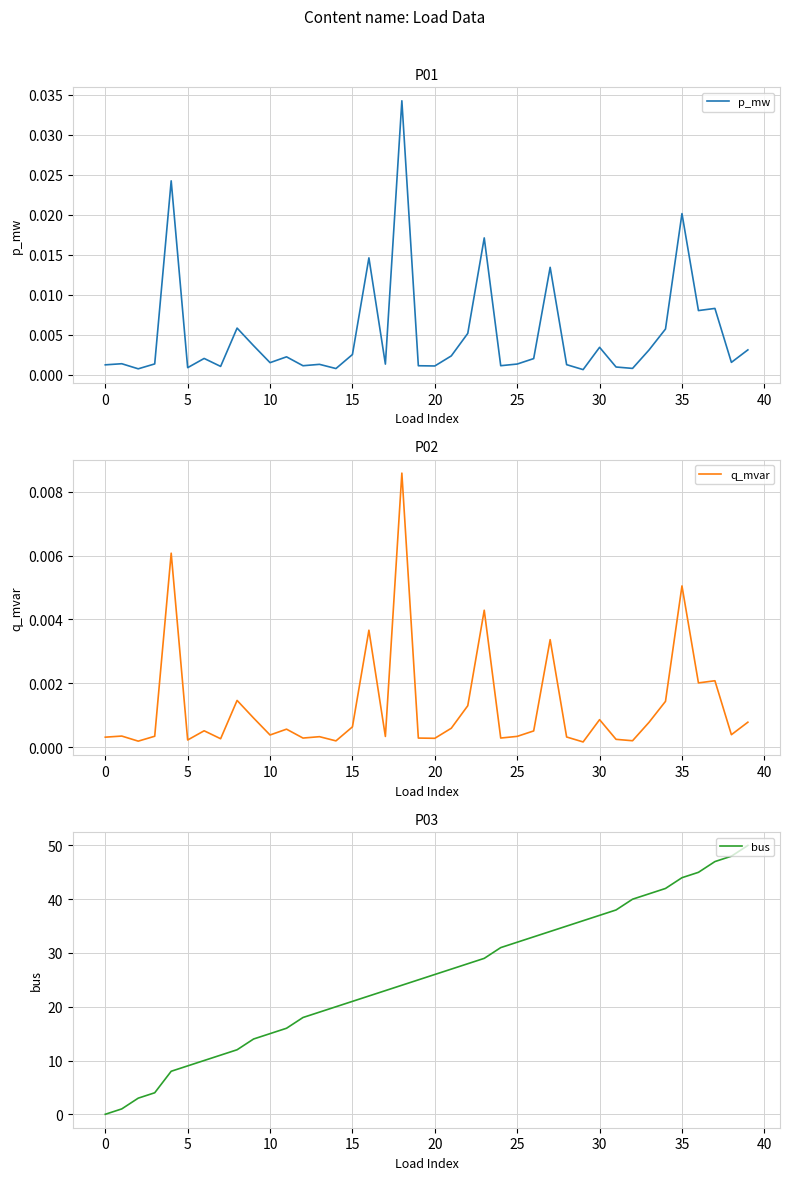

Which series has the largest range (max minus min)?

bus